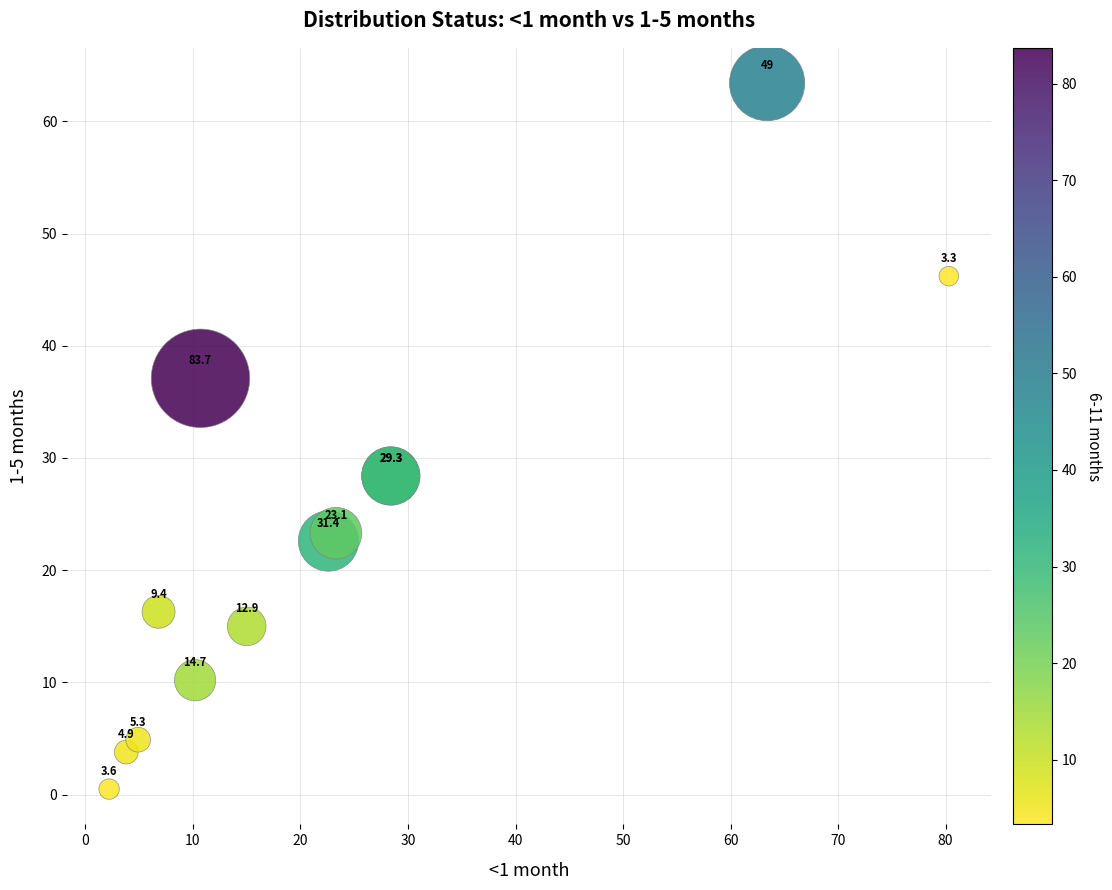

What Y value in the scatter plot is closest to 31?

28.4